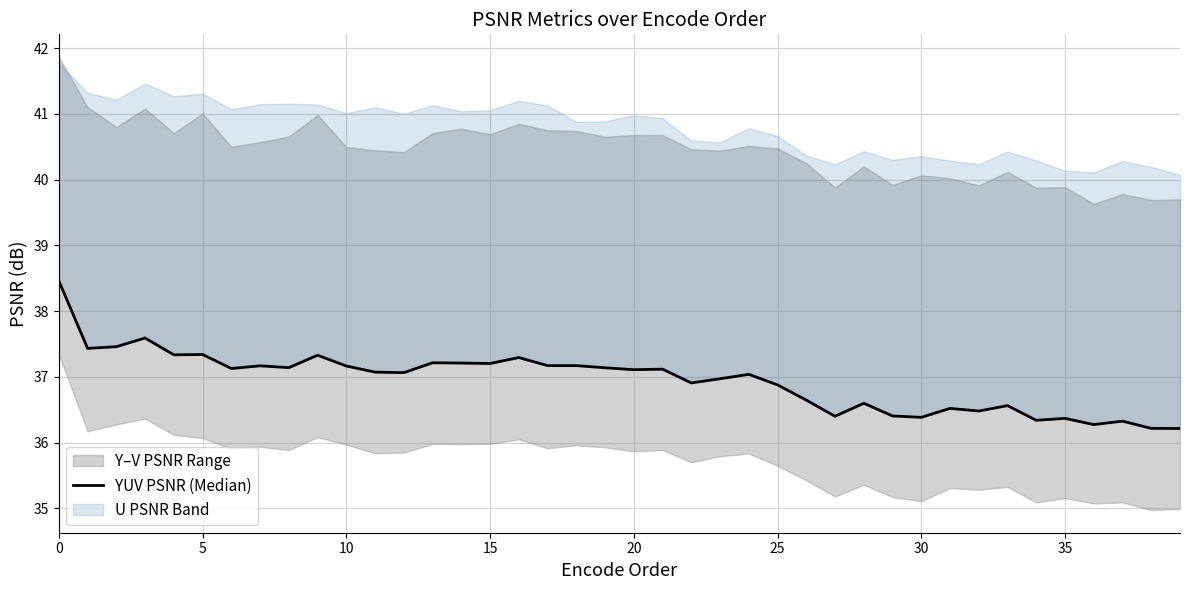

What is the difference between the values at 22 and 9?

0.4